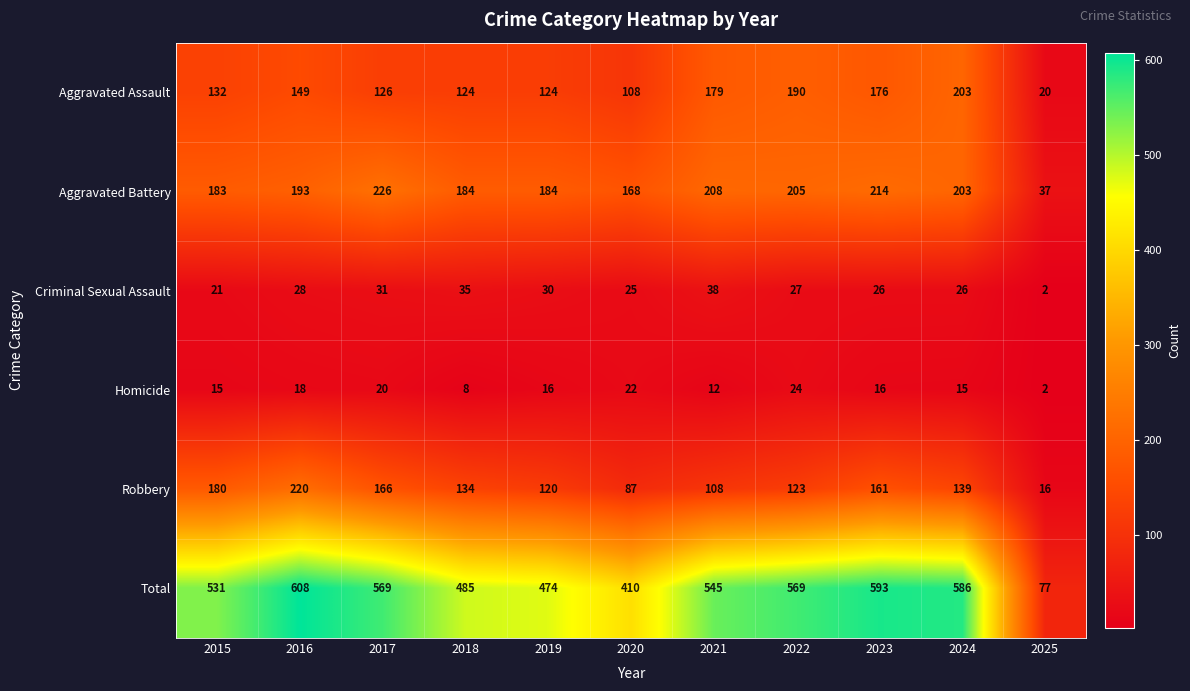

At which label is Homicide closest to 13?

2021